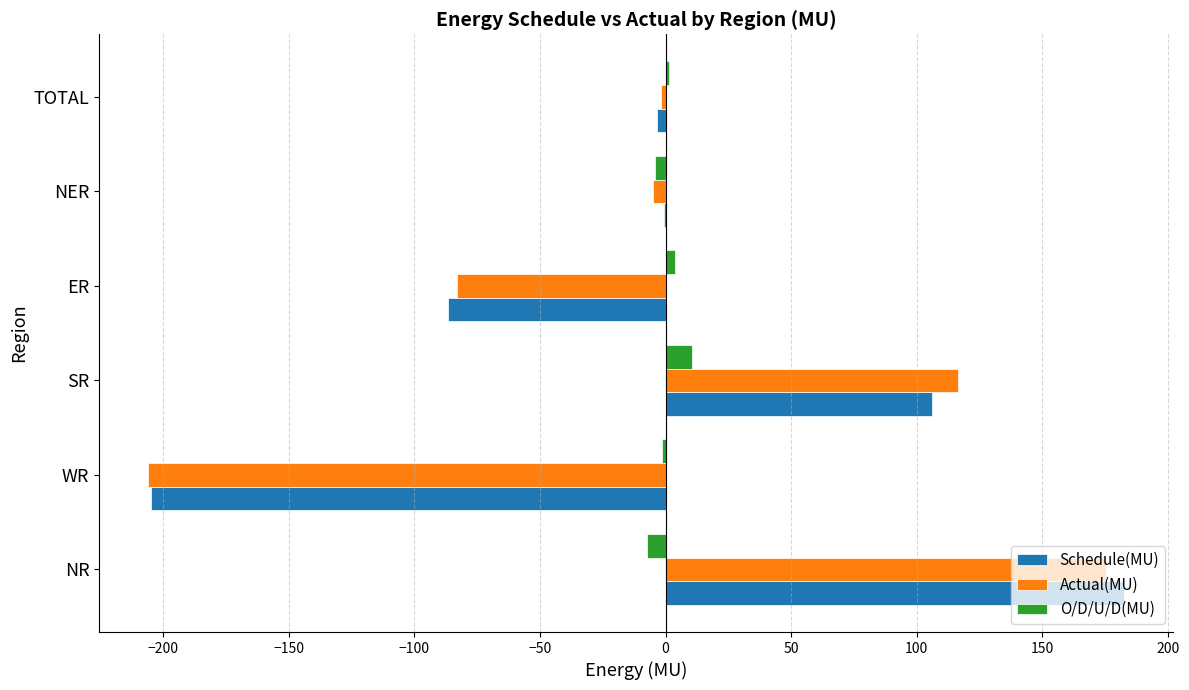

Which label corresponds to the largest value in the chart?

NR